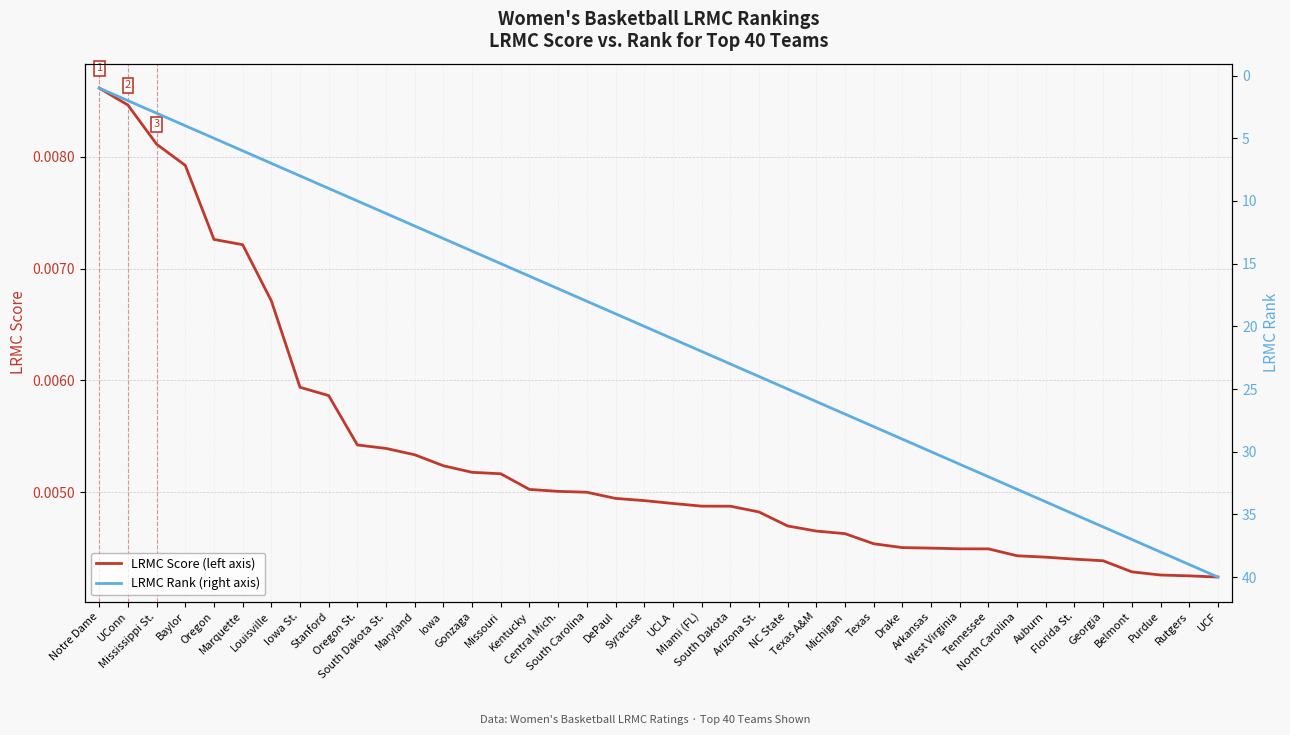

Reading left to right, transcribe all the data shown in this chart.

LRMC Score (left axis): Notre Dame=0.0	UConn=0.0	Mississippi St.=0.0	Baylor=0.0	Oregon=0.0	Marquette=0.0	Louisville=0.0	Iowa St.=0.0	Stanford=0.0	Oregon St.=0.0	South Dakota St.=0.0	Maryland=0.0	Iowa=0.0	Gonzaga=0.0	Missouri=0.0	Kentucky=0.0	Central Mich.=0.0	South Carolina=0.0	DePaul=0.0	Syracuse=0.0	UCLA=0.0	Miami (FL)=0.0	South Dakota=0.0	Arizona St.=0.0	NC State=0.0	Texas A&M=0.0	Michigan=0.0	Texas=0.0	Drake=0.0	Arkansas=0.0	West Virginia=0.0	Tennessee=0.0	North Carolina=0.0	Auburn=0.0	Florida St.=0.0	Georgia=0.0	Belmont=0.0	Purdue=0.0	Rutgers=0.0	UCF=0.0
LRMC Rank (right axis): Notre Dame=1.0	UConn=2.0	Mississippi St.=3.0	Baylor=4.0	Oregon=5.0	Marquette=6.0	Louisville=7.0	Iowa St.=8.0	Stanford=9.0	Oregon St.=10.0	South Dakota St.=11.0	Maryland=12.0	Iowa=13.0	Gonzaga=14.0	Missouri=15.0	Kentucky=16.0	Central Mich.=17.0	South Carolina=18.0	DePaul=19.0	Syracuse=20.0	UCLA=21.0	Miami (FL)=22.0	South Dakota=23.0	Arizona St.=24.0	NC State=25.0	Texas A&M=26.0	Michigan=27.0	Texas=28.0	Drake=29.0	Arkansas=30.0	West Virginia=31.0	Tennessee=32.0	North Carolina=33.0	Auburn=34.0	Florida St.=35.0	Georgia=36.0	Belmont=37.0	Purdue=38.0	Rutgers=39.0	UCF=40.0